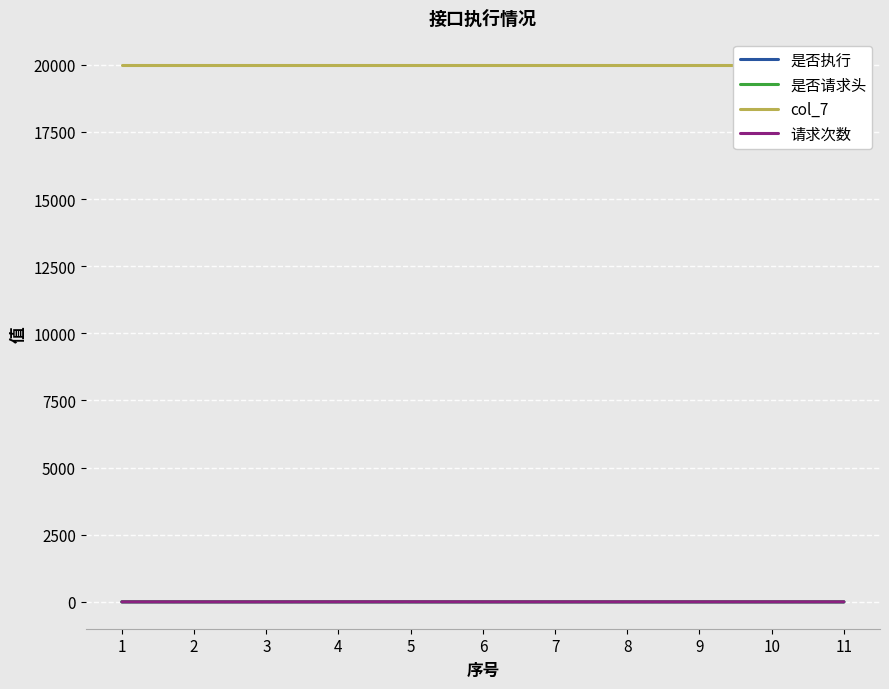

In 请求次数, how many points are higher than both neighbors (excluding endpoints)?

1